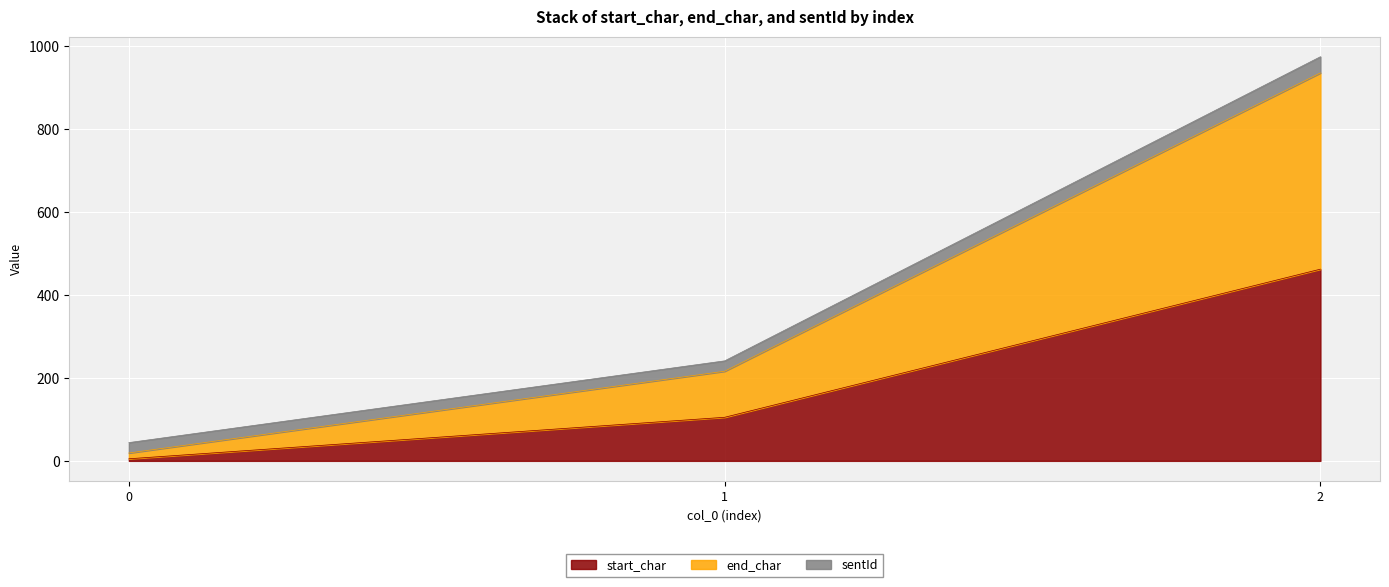

Which series has the largest range (max minus min)?

end_char